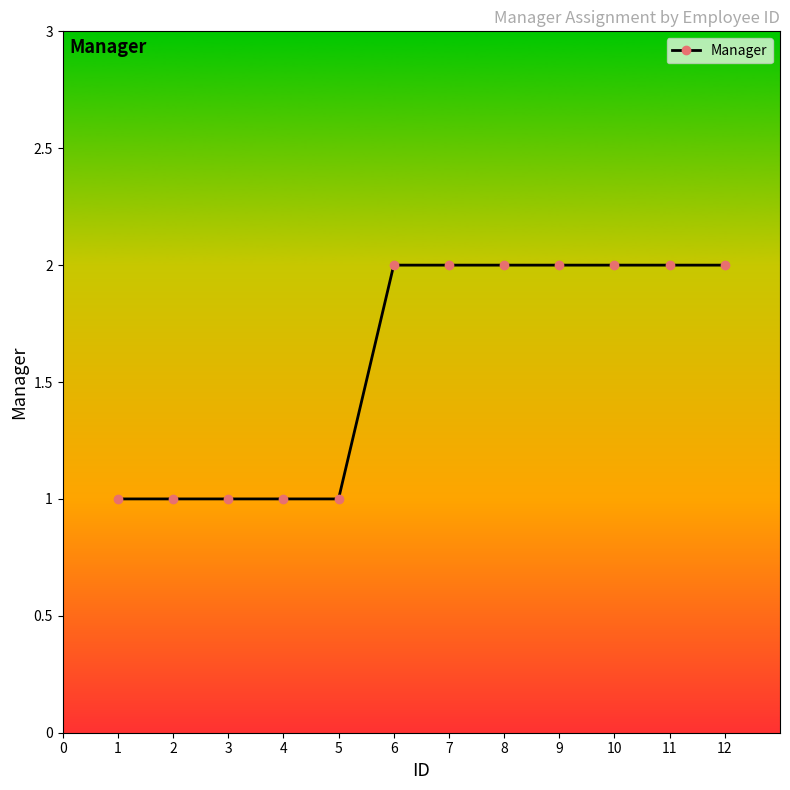

The chart shows a value of 1 at 9. True or false?

False